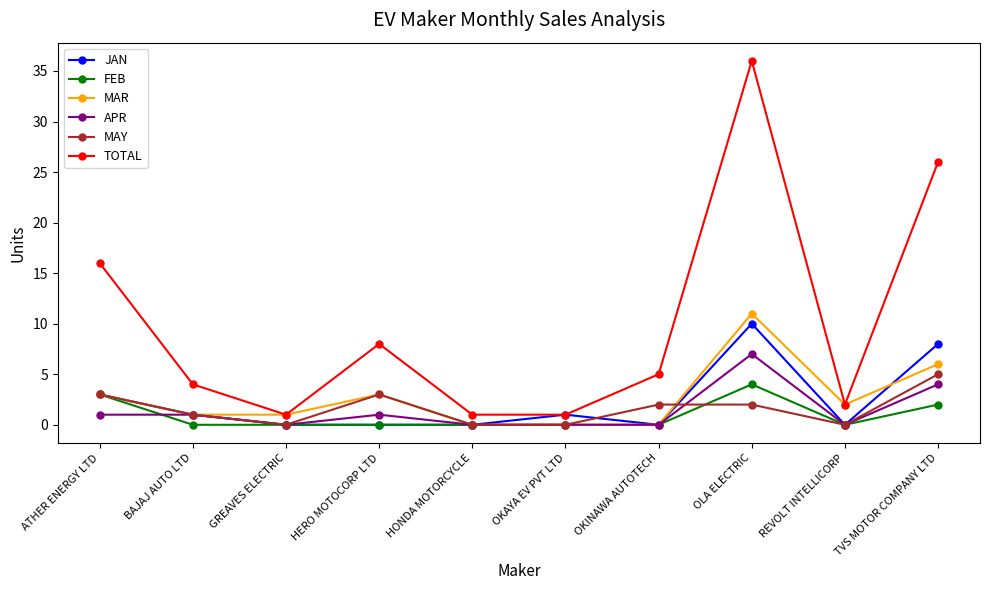

What is the highest value of the JAN series?

10